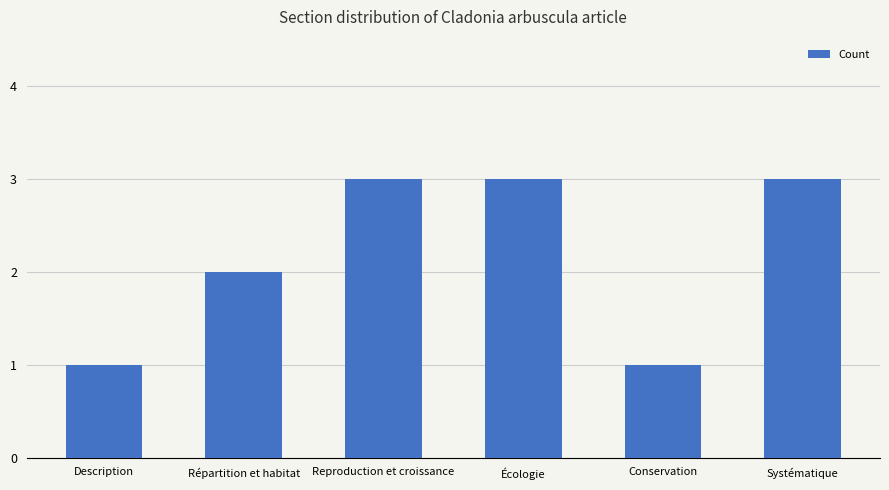

At which label is the value closest to 2?

Répartition et habitat